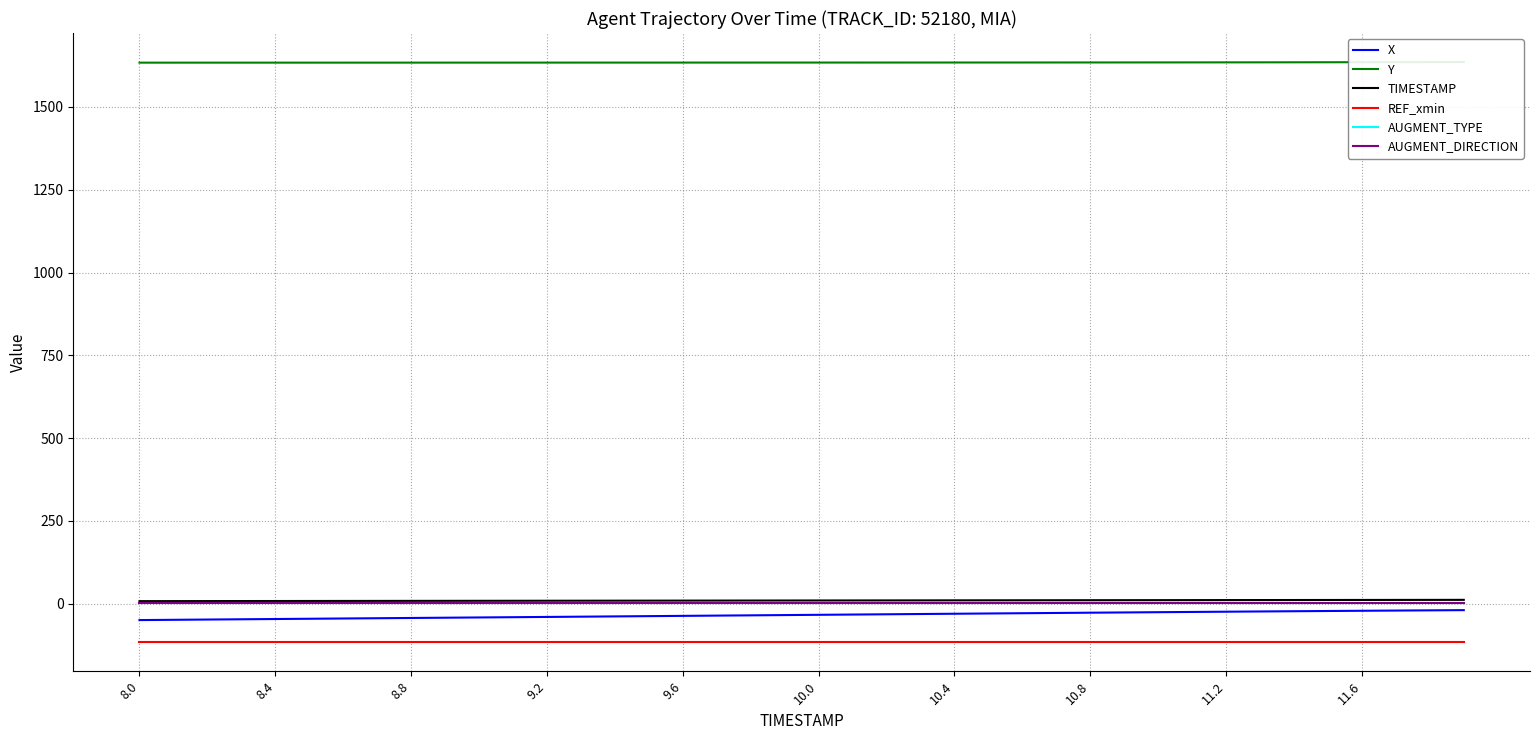

True or false: TIMESTAMP and X cross at least once.

False